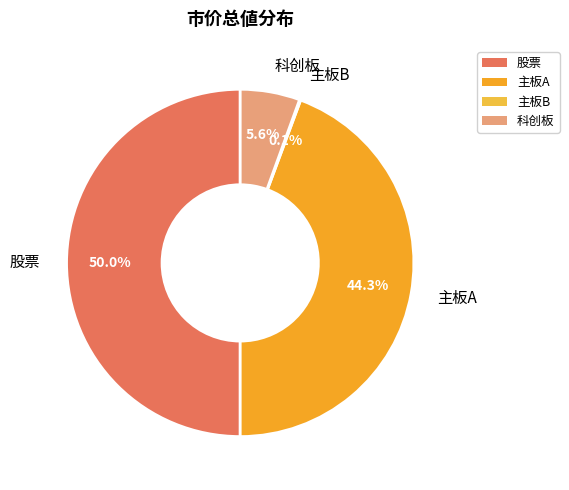

Does 主板A represent more than half of the total?

No